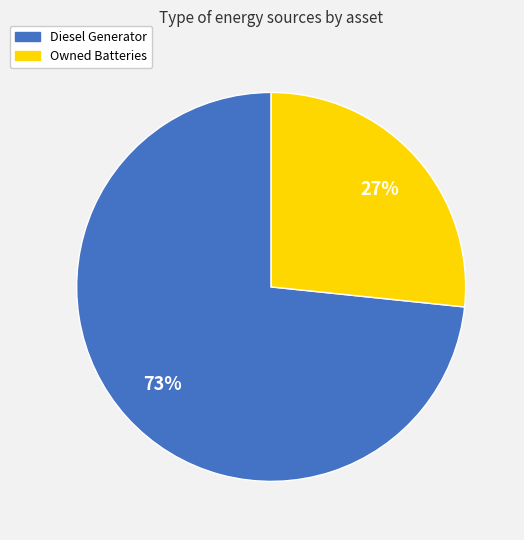

The Diesel Generator slice represents 64% of the pie. True or false?

False